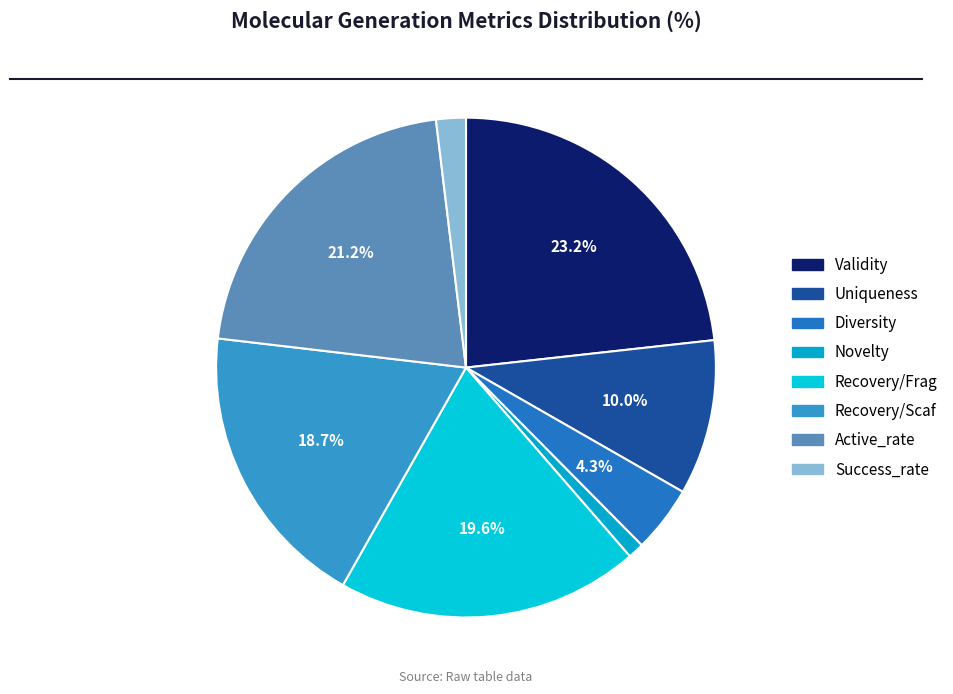

To the nearest percent, what is the difference between the Active_rate and Novelty slice percentages?

20%